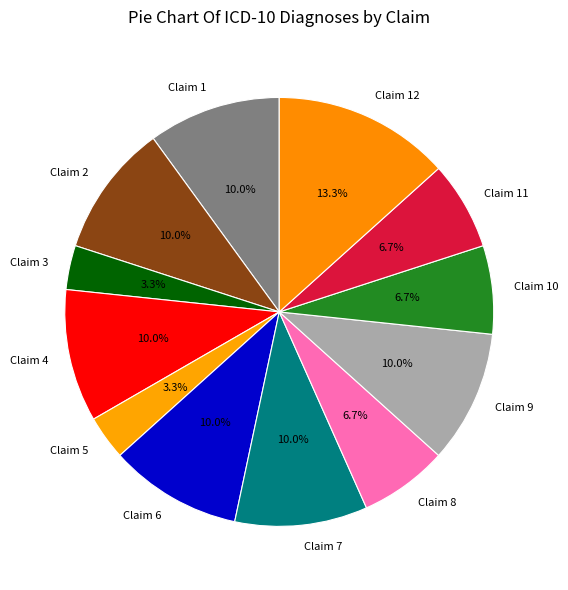

Combined, do Claim 5 and Claim 2 account for over 50%?

No